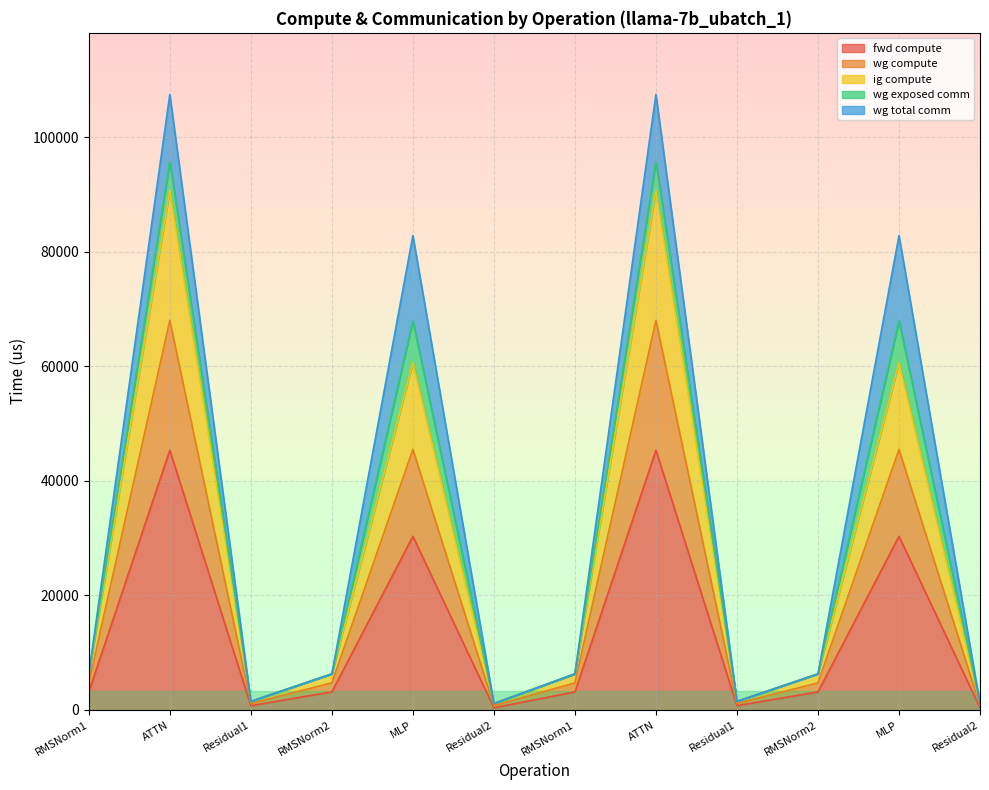

The value of fwd compute at Residual2 is 374.2. True or false?

True